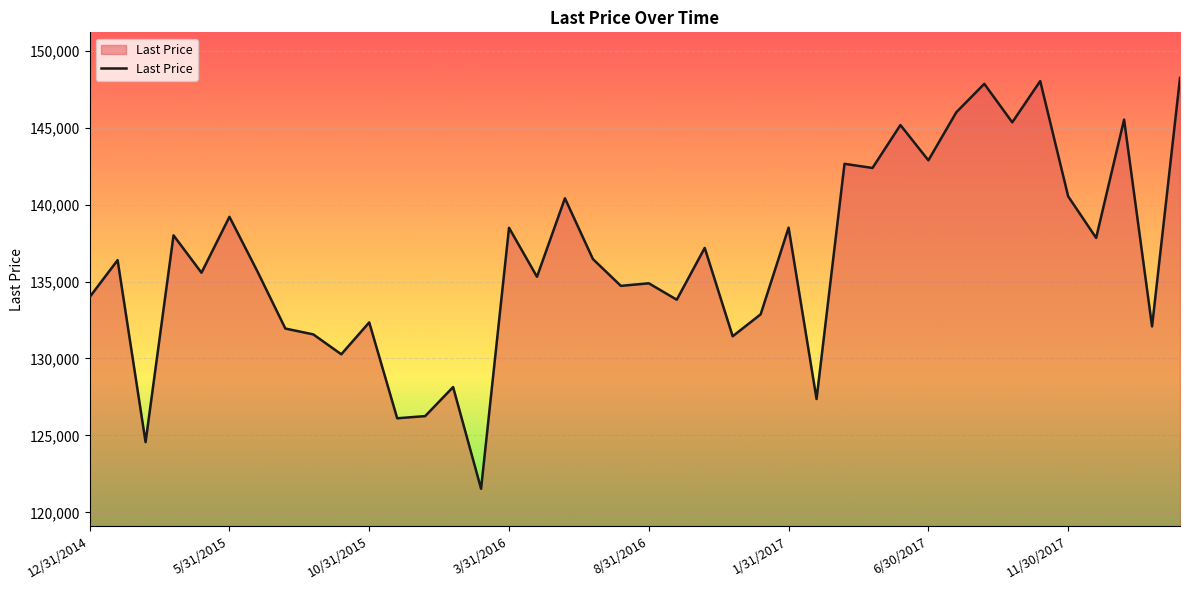

How many lines are shown in the chart?

1